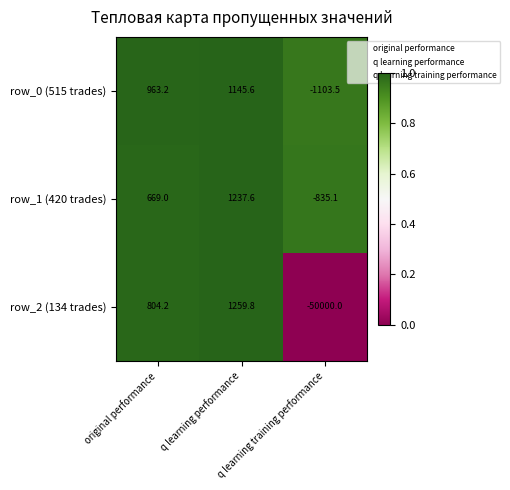

What is the lowest value of the row_1 (420 trades) series?

-835.1